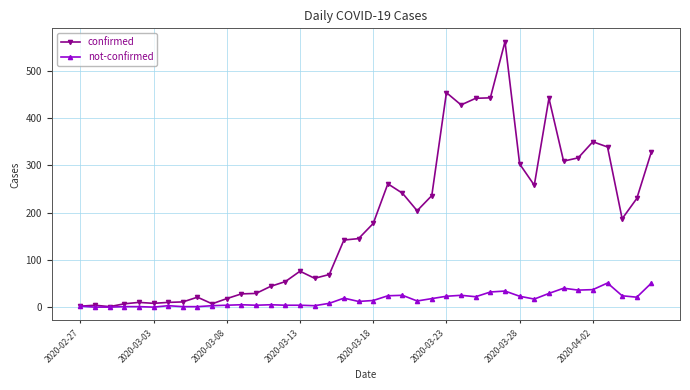

How many series are shown in this chart?

2